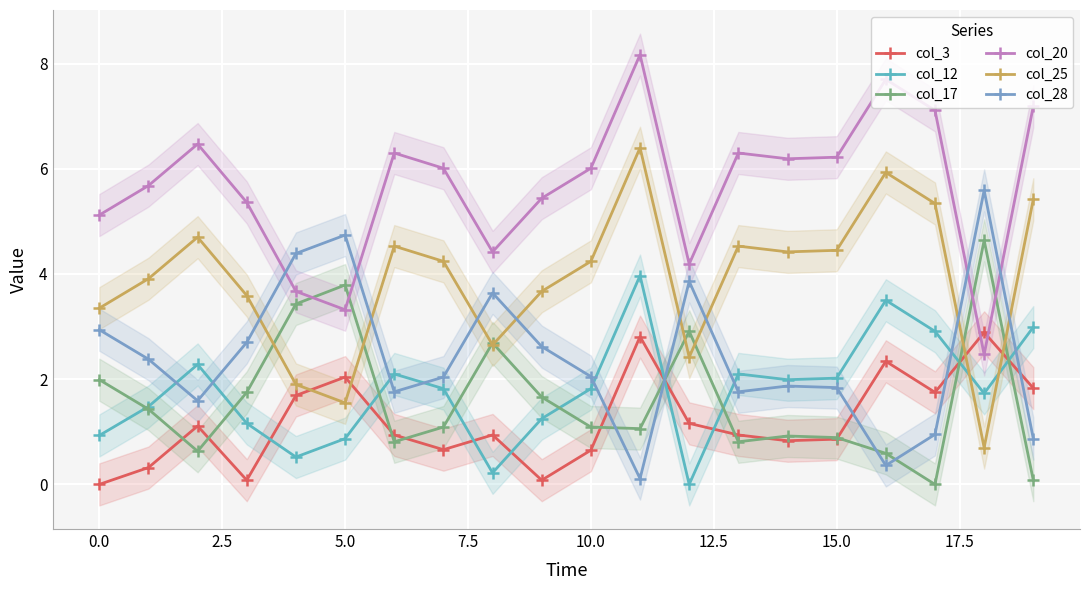

Reading right to left, list all the values displayed in this chart.

col_3: 1.8	2.9	1.8	2.3	0.9	0.8	0.9	1.2	2.8	0.7	0.1	0.9	0.7	0.9	2.0	1.7	0.1	1.1	0.3	0.0
col_12: 3.0	1.7	2.9	3.5	2.0	2.0	2.1	0.0	4.0	1.8	1.2	0.2	1.8	2.1	0.9	0.5	1.2	2.3	1.5	0.9
col_17: 0.1	4.6	0.0	0.6	0.9	0.9	0.8	2.9	1.1	1.1	1.7	2.7	1.1	0.8	3.8	3.4	1.8	0.6	1.4	2.0
col_20: 7.2	2.5	7.1	7.7	6.2	6.2	6.3	4.2	8.2	6.0	5.4	4.4	6.0	6.3	3.3	3.7	5.4	6.5	5.7	5.1
col_25: 5.4	0.7	5.3	5.9	4.5	4.4	4.5	2.4	6.4	4.2	3.7	2.6	4.2	4.5	1.6	1.9	3.6	4.7	3.9	3.4
col_28: 0.9	5.6	0.9	0.4	1.8	1.9	1.8	3.9	0.1	2.0	2.6	3.6	2.0	1.8	4.7	4.4	2.7	1.6	2.4	2.9